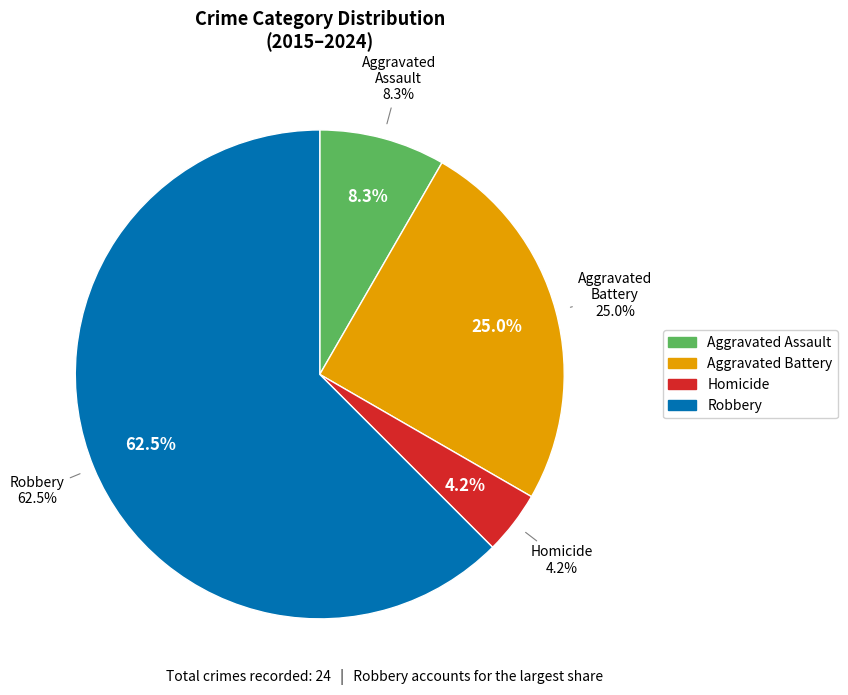

What is the ratio of the value at Aggravated Battery to the value at Homicide?

6.0